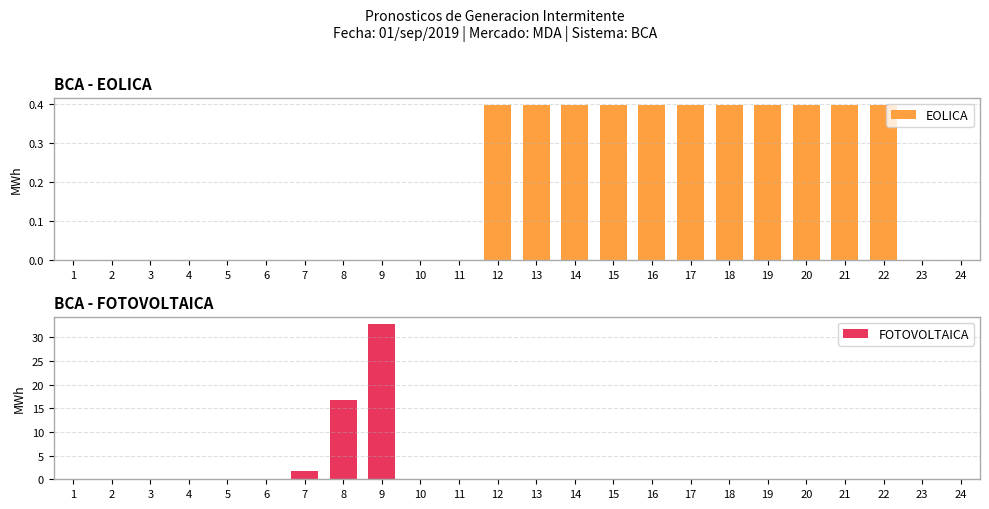

Rank the series by their average value, from lowest to highest.

EOLICA, FOTOVOLTAICA